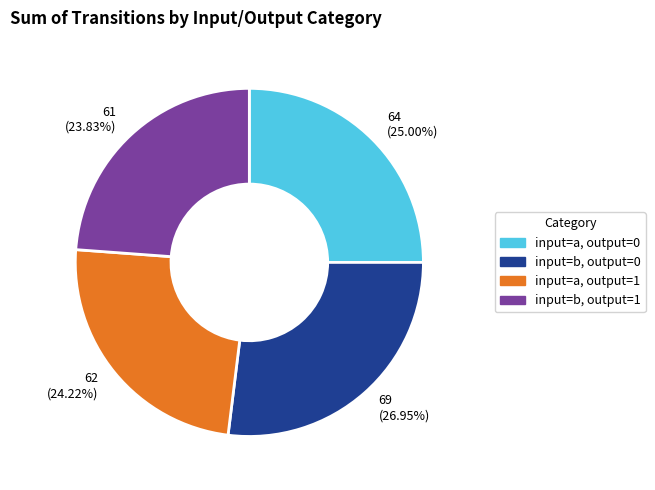

Which slice is the largest?

input=b, output=0